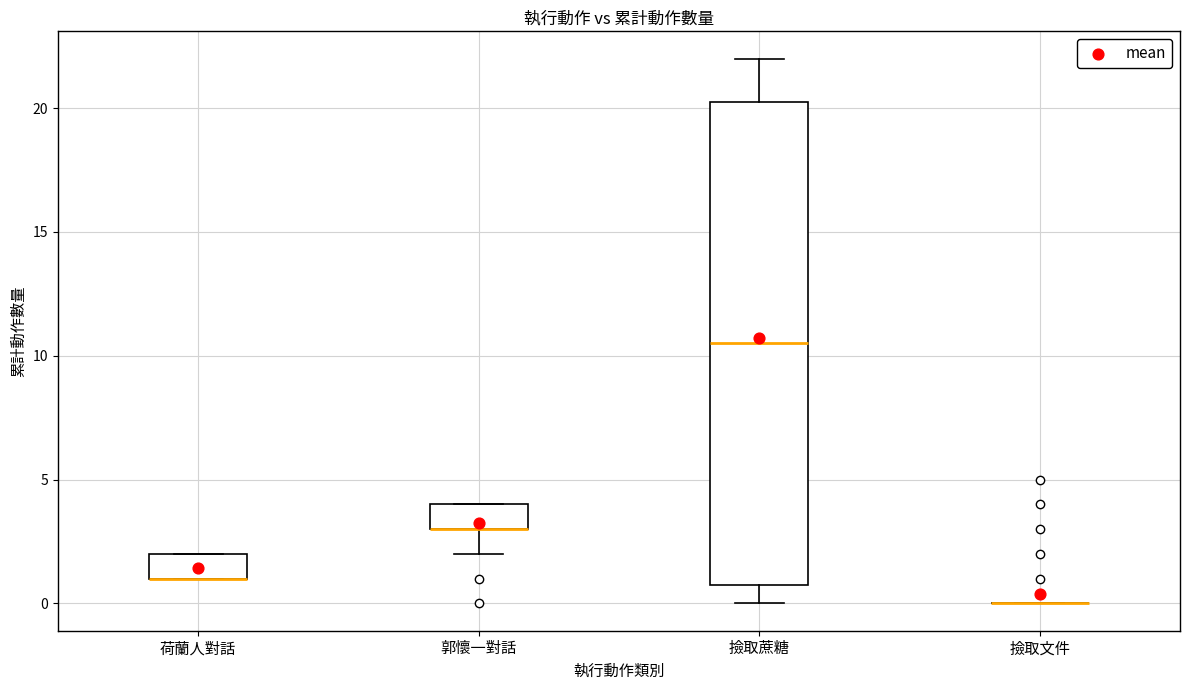

Reading left to right, transcribe this box plot: for each box, give where its median line is, the range the box spans, and where its two whiskers end, as read against the y-axis. The values are not printed on the chart, so give them approximately, as read against the axis.

荷蘭人對話: median 1.0 (drawn on the box's lower edge), box 1.0 to 2.0, whiskers 1.0 to 2.0
郭懷一對話: median 3.0 (drawn on the box's lower edge), box 3.0 to 4.0, whiskers 2.0 to 4.0
撿取蔗糖: median 10.5, box 1.0 to 20.5, whiskers 0.0 to 22.0
撿取文件: box collapsed to a line at 0.0, whiskers 0.0 to 0.0